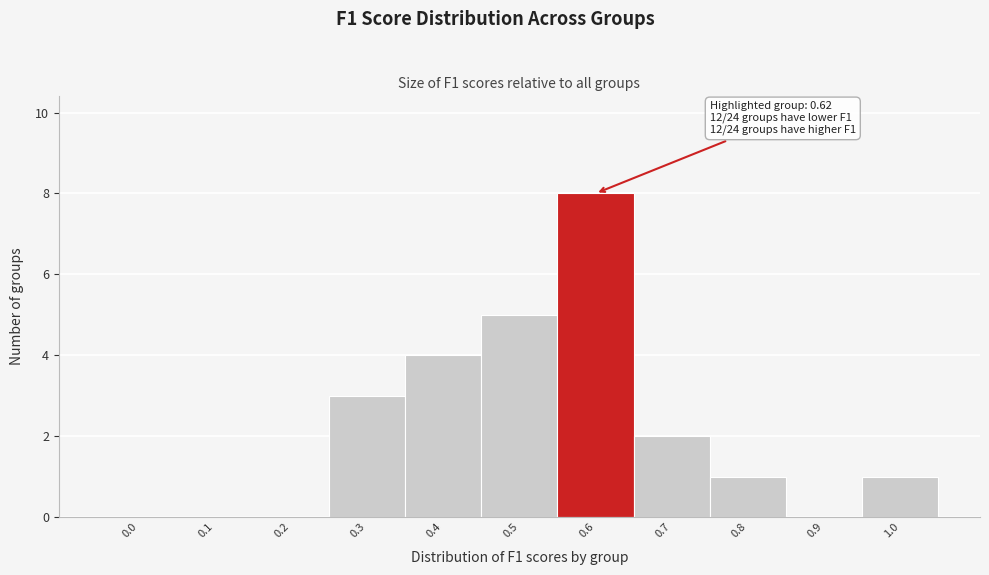

Reading left to right, transcribe all the data shown in this chart.

0.0=0	0.1=0	0.2=0	0.3=3	0.4=4	0.5=5	0.6=8	0.7=2	0.8=1	0.9=0	1.0=1